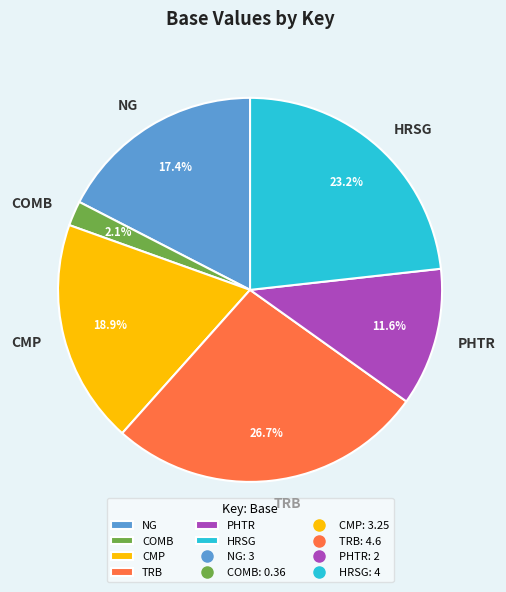

To the nearest percent, what is the difference between the HRSG and NG slice percentages?

6%